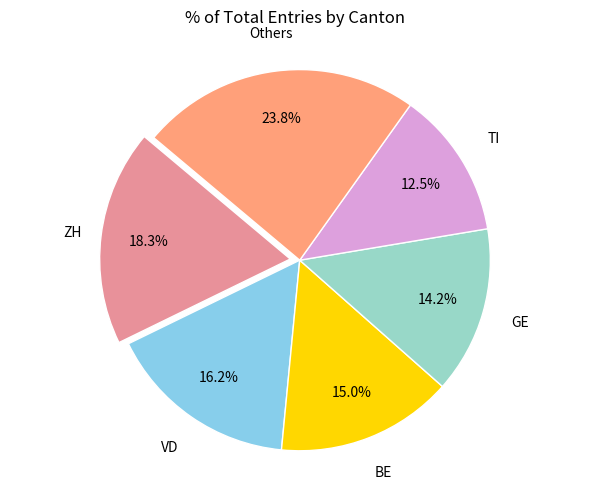

Is there a majority slice in this chart?

No